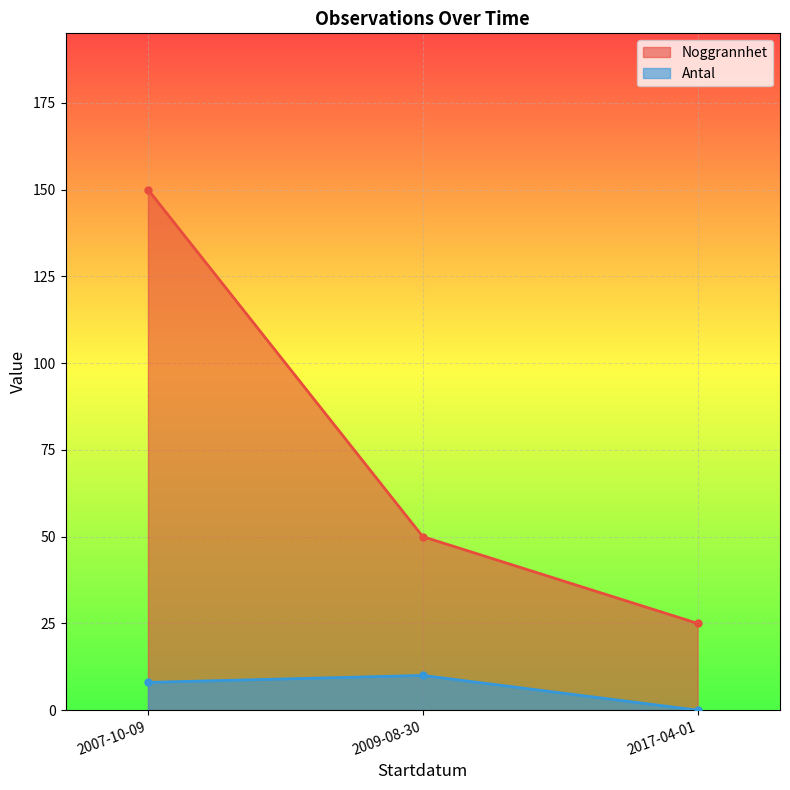

Is the value of Antal at 2017-04-01 greater than the value of Noggrannhet at 2009-08-30?

No